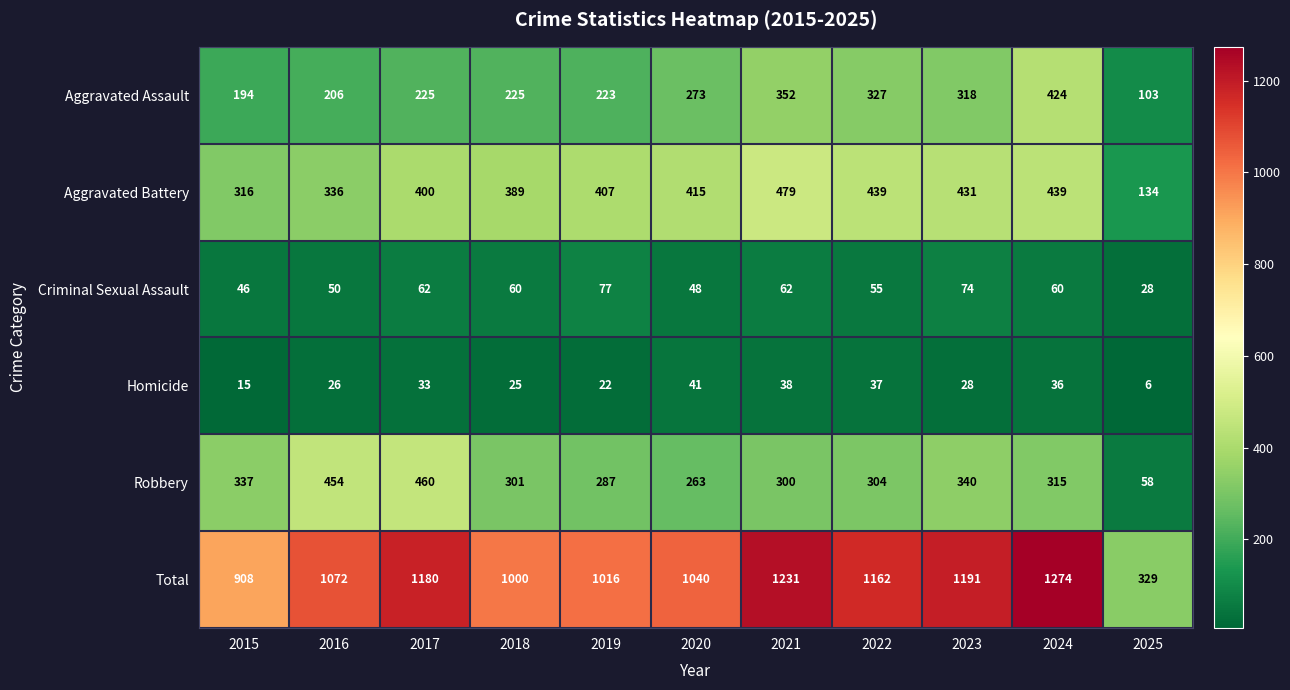

What is the approximate value of Criminal Sexual Assault at 2018, to the nearest 10?

60